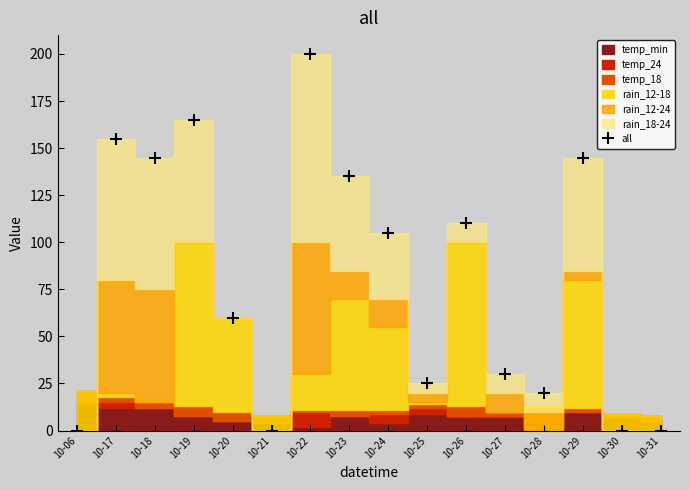

What is the change in value from 10-26 to 10-29?

+35